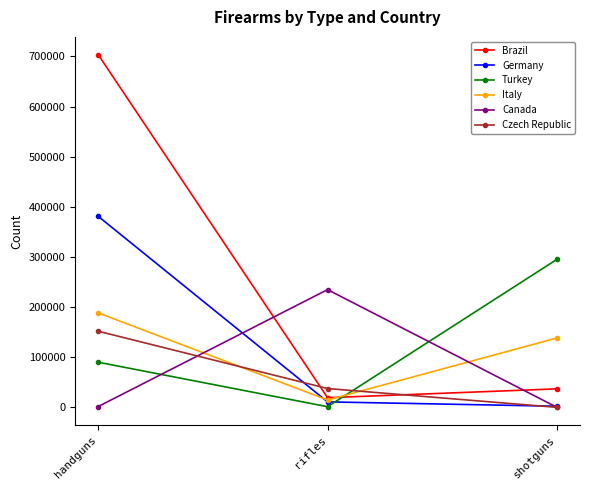

Is it true that Czech Republic equals 62314 at rifles?

False